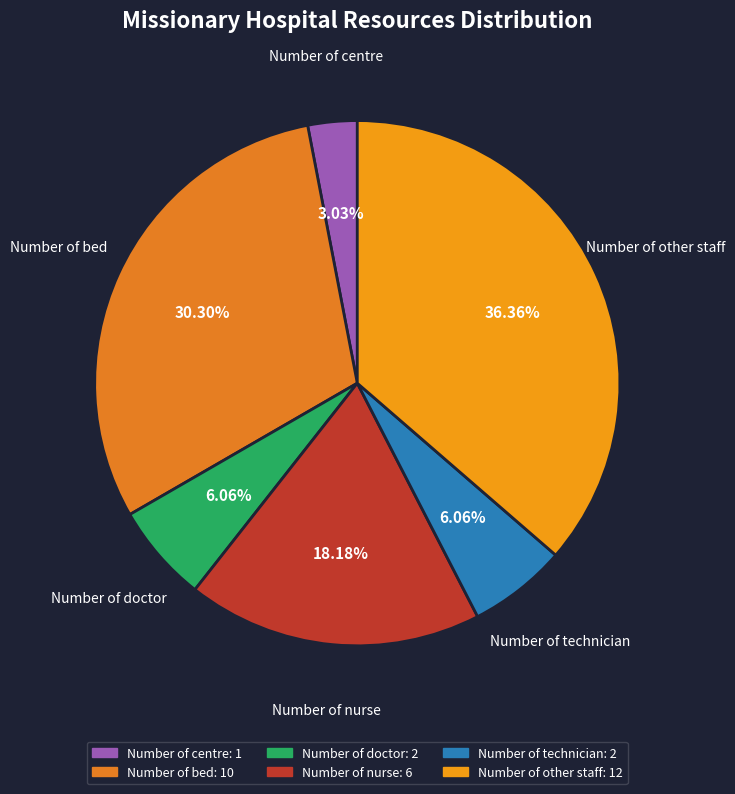

Do Number of centre and Number of other staff together represent more than half of the pie?

No